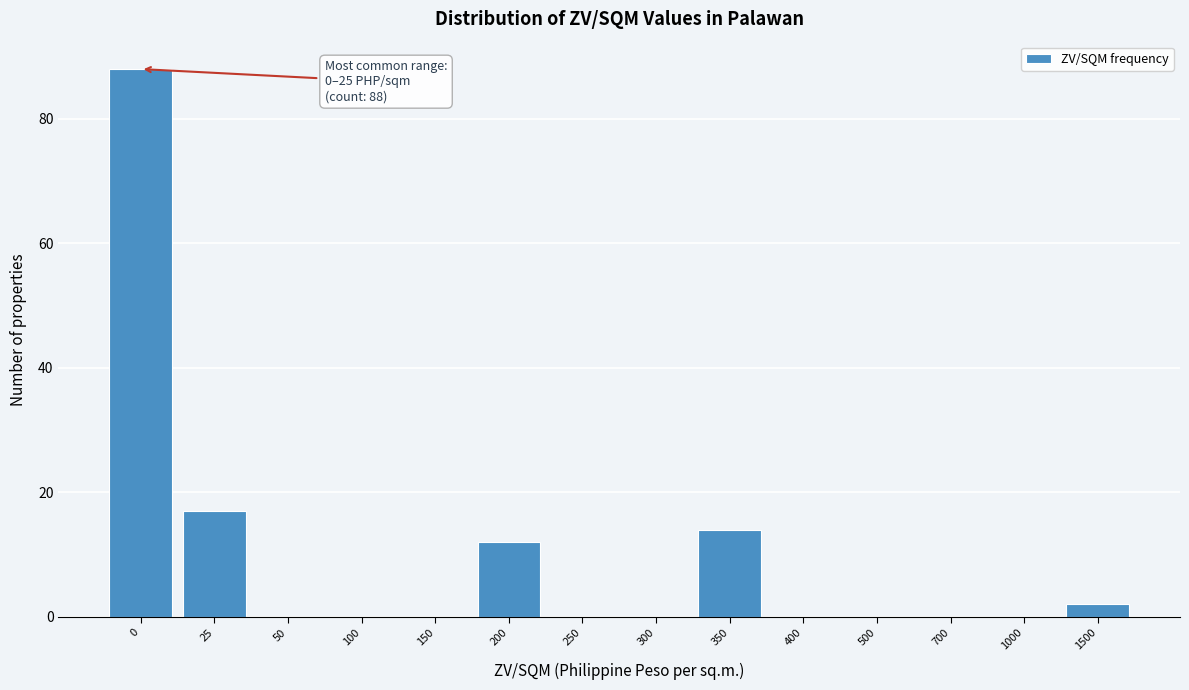

Reading left to right, what are all the values shown in this chart?

0=88	25=17	50=0	100=0	150=0	200=12	250=0	300=0	350=14	400=0	500=0	700=0	1000=0	1500=2